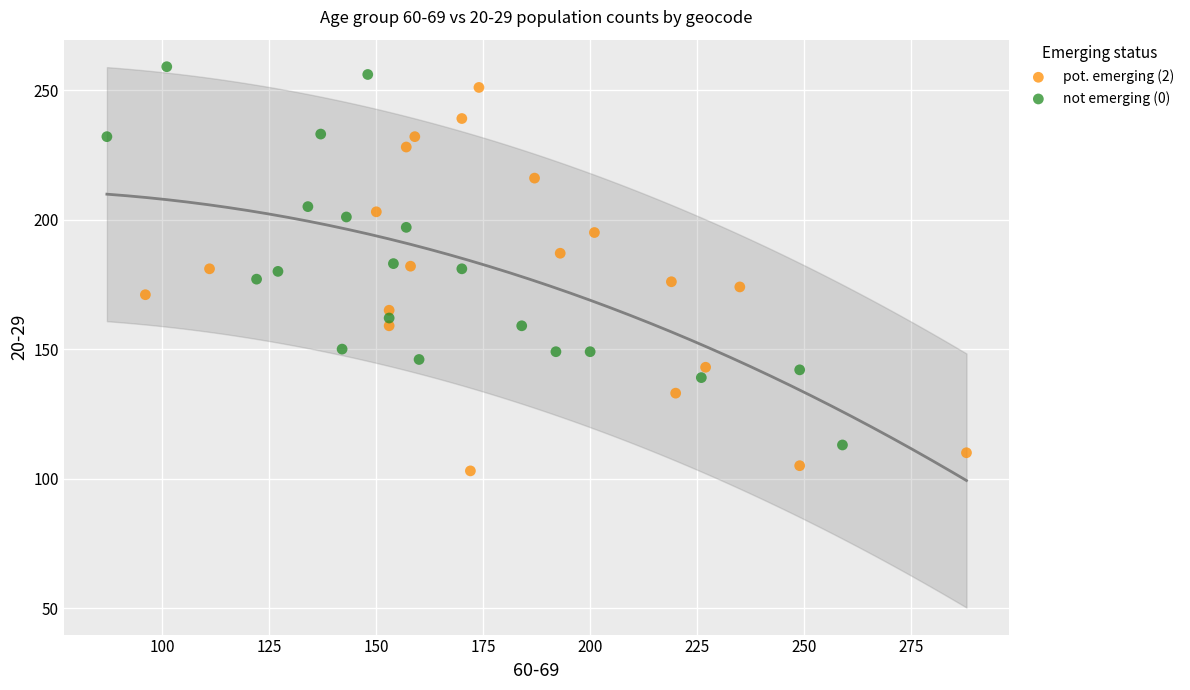

Which series contains the lowest Y value?

pot. emerging (2)